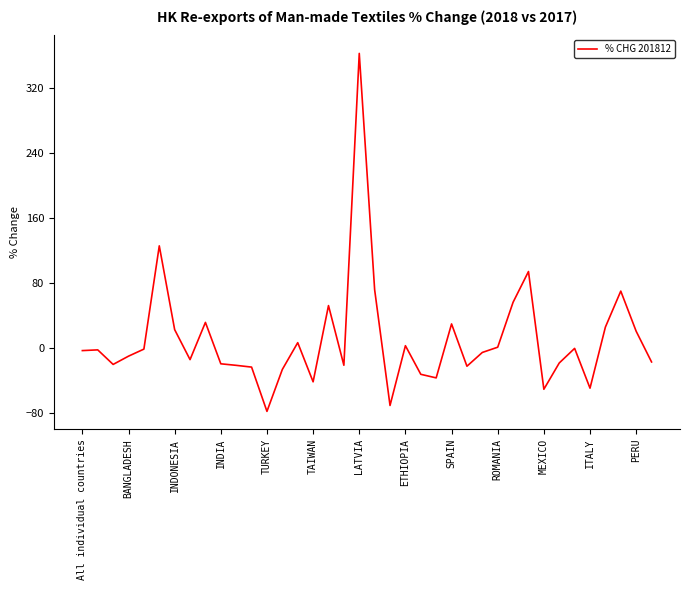

How many values are below -3?

20